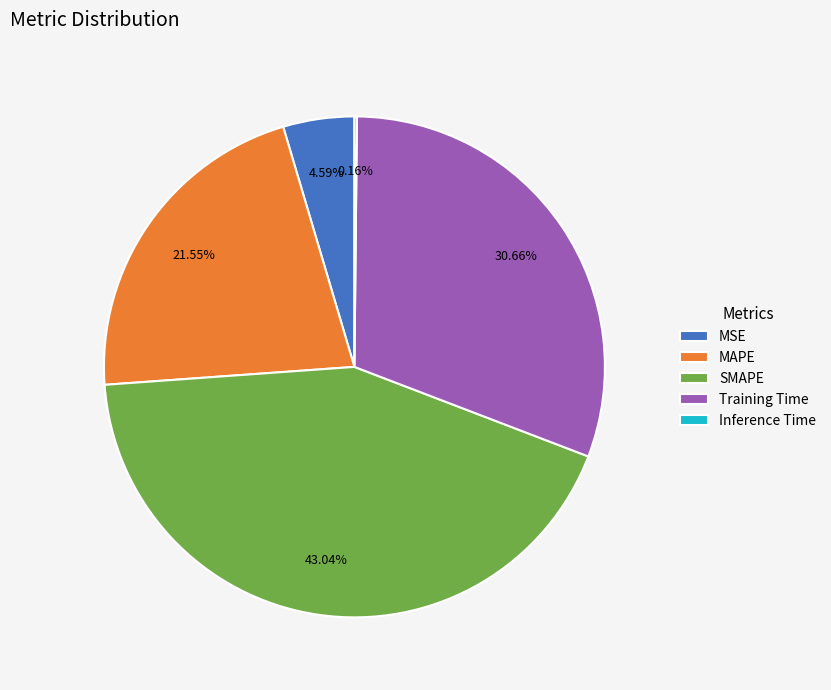

To the nearest percent, what is the difference between the MSE and MAPE slice percentages?

17%